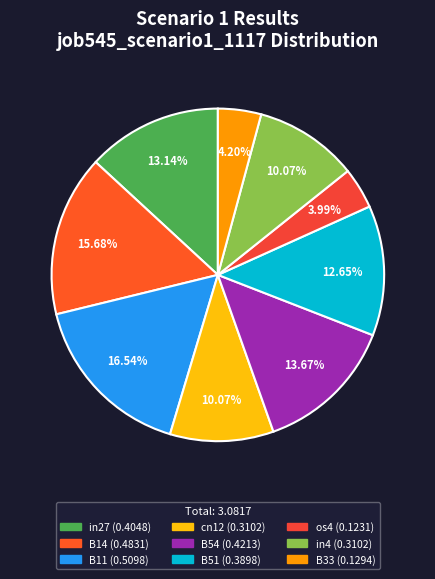

True or false: B11 accounts for 17% of the total.

True